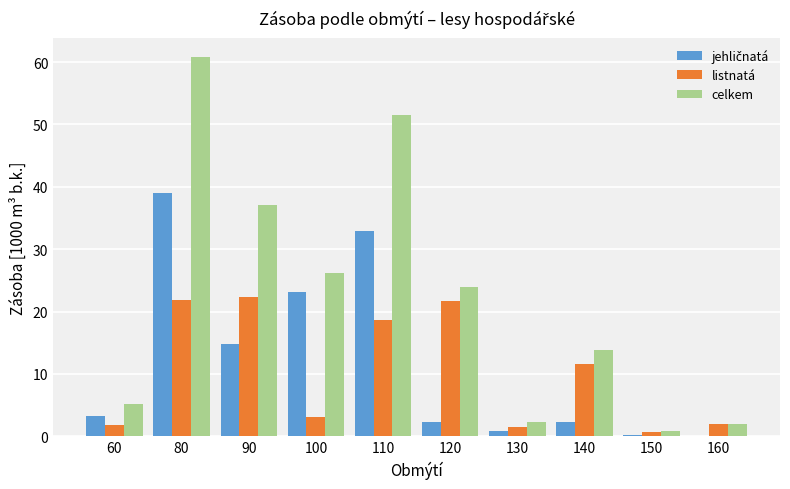

Count the number of categories in the chart.

10